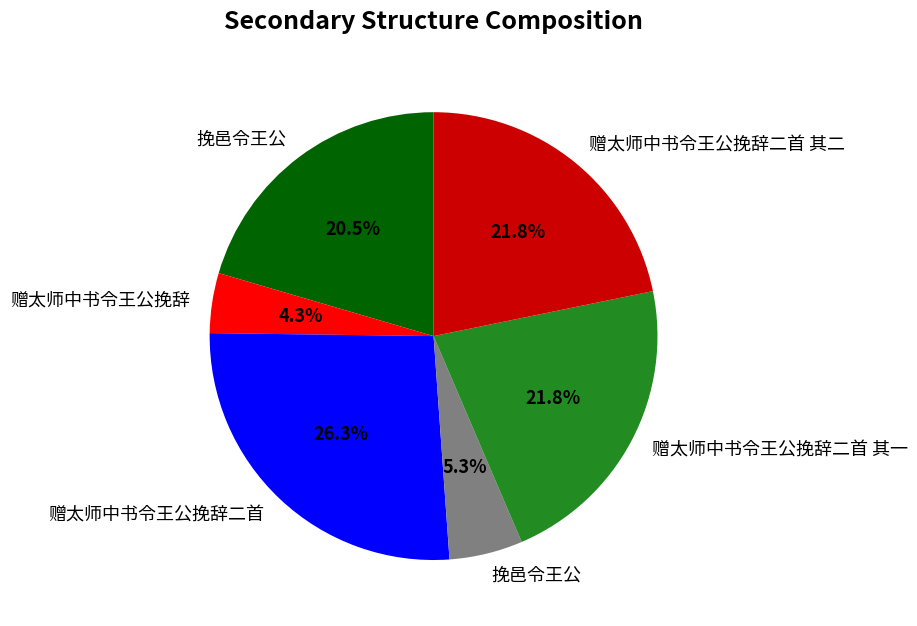

Is there a majority slice in this chart?

No